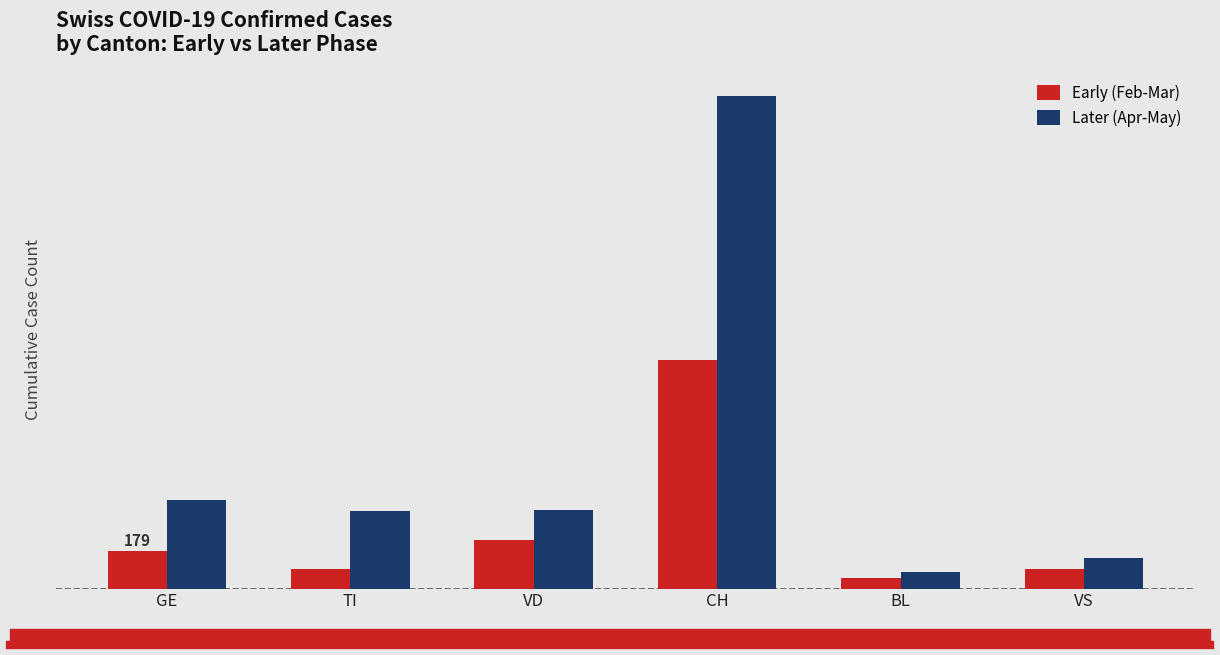

Reading left to right, list all the values displayed in this chart.

Early (Feb-Mar): GE=179	TI=92	VD=231	CH=1091	BL=50	VS=92
Later (Apr-May): GE=424	TI=370	VD=374	CH=2349	BL=81	VS=147